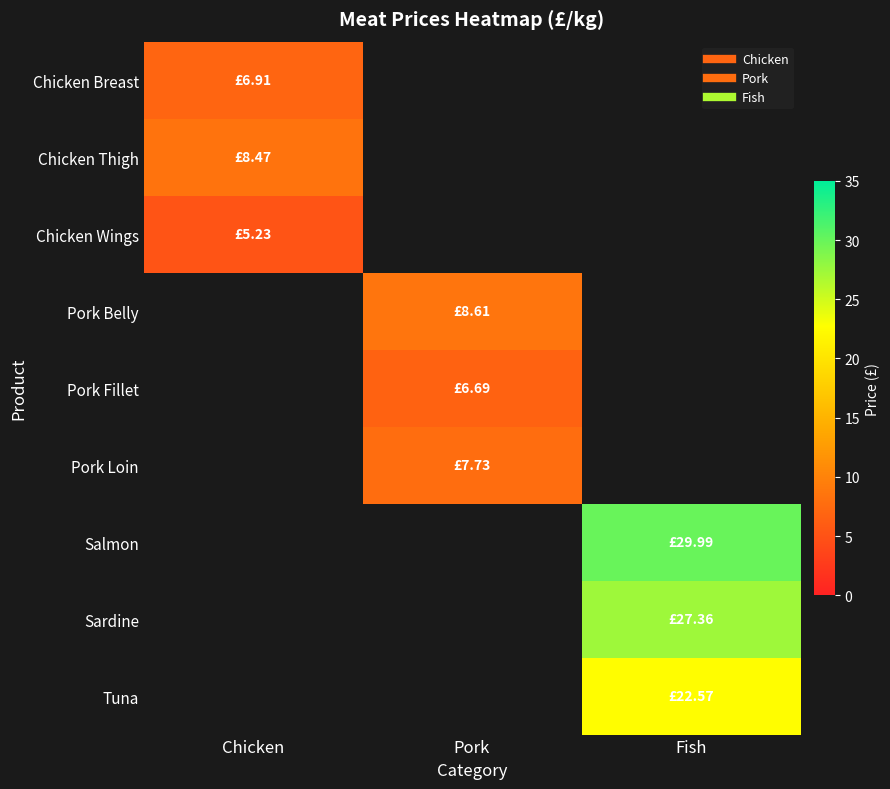

True or false: Pork Fillet has a value of 3.9 at Pork.

False